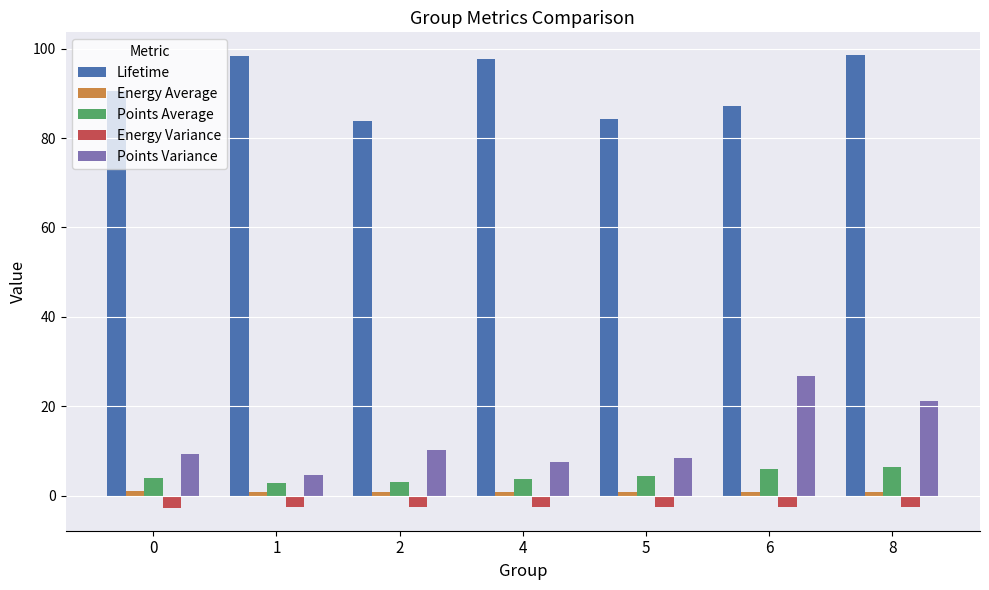

What value does the Energy Variance series have at 2?

-2.6